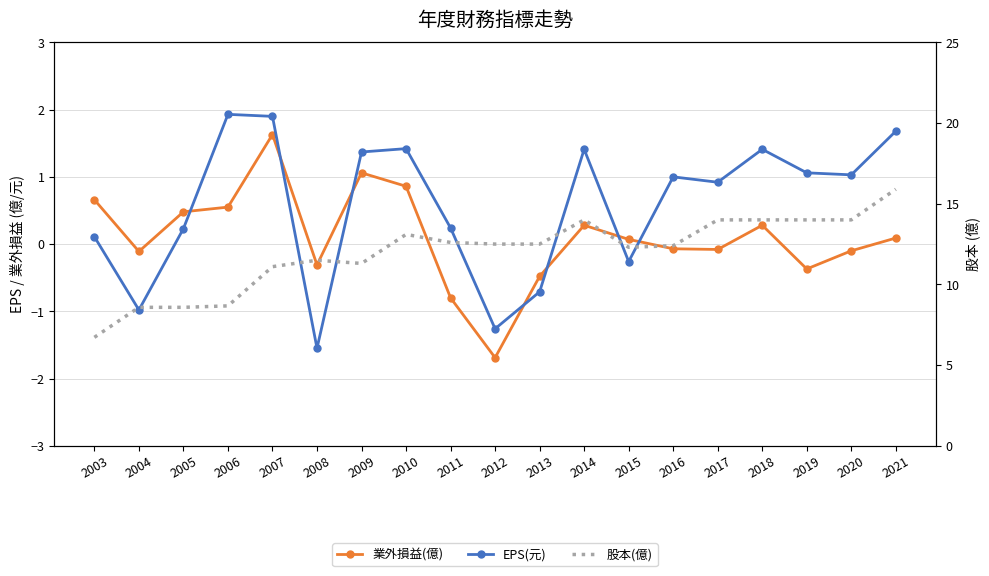

Reading right to left, what are all the values shown in this chart?

業外損益(億): 2021=0.1	2020=-0.1	2019=-0.4	2018=0.3	2017=-0.1	2016=-0.1	2015=0.1	2014=0.3	2013=-0.5	2012=-1.7	2011=-0.8	2010=0.9	2009=1.1	2008=-0.3	2007=1.6	2006=0.6	2005=0.5	2004=-0.1	2003=0.7
EPS(元): 2021=1.7	2020=1.0	2019=1.1	2018=1.4	2017=0.9	2016=1.0	2015=-0.3	2014=1.4	2013=-0.7	2012=-1.3	2011=0.2	2010=1.4	2009=1.4	2008=-1.6	2007=1.9	2006=1.9	2005=0.2	2004=-1.0	2003=0.1
股本(億): 2021=15.9	2020=14.0	2019=14.0	2018=14.0	2017=14.0	2016=12.4	2015=12.3	2014=14.0	2013=12.5	2012=12.5	2011=12.6	2010=13.1	2009=11.3	2008=11.5	2007=11.1	2006=8.7	2005=8.6	2004=8.6	2003=6.7